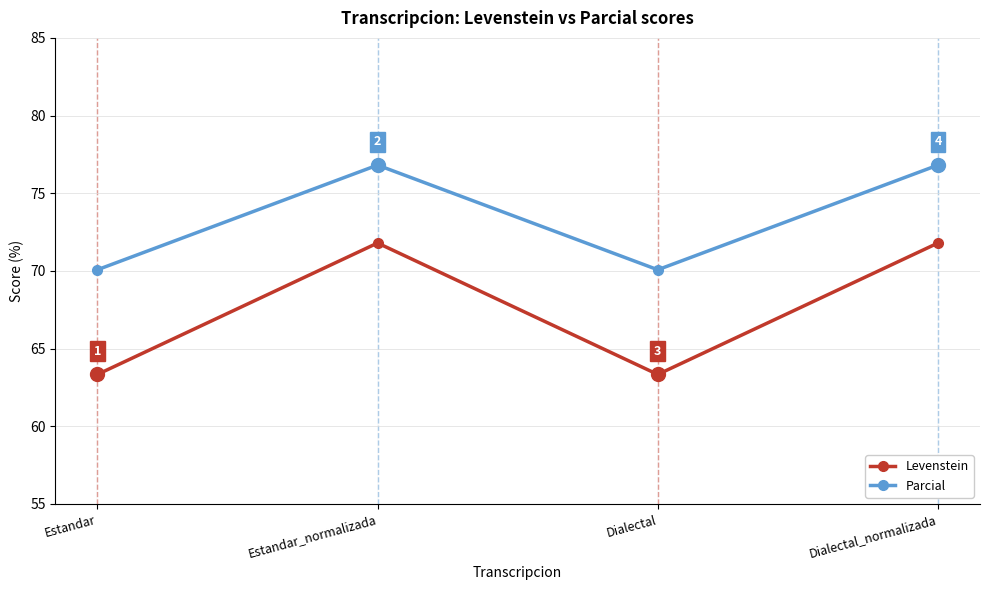

True or false: Levenstein has a value of 26.0 at Dialectal_normalizada.

False